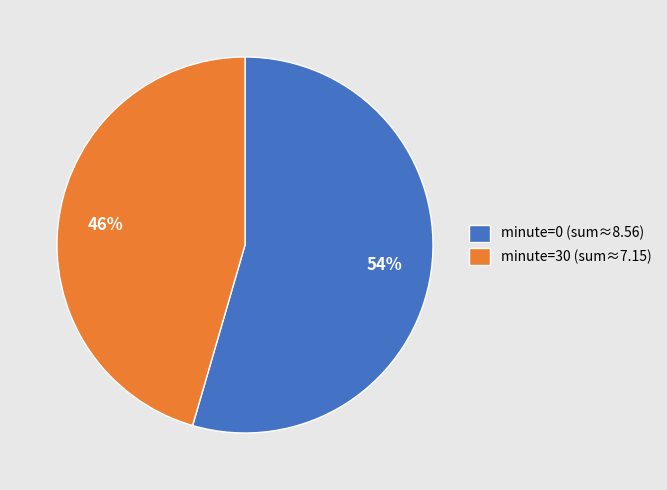

How many slices are in this pie chart?

2